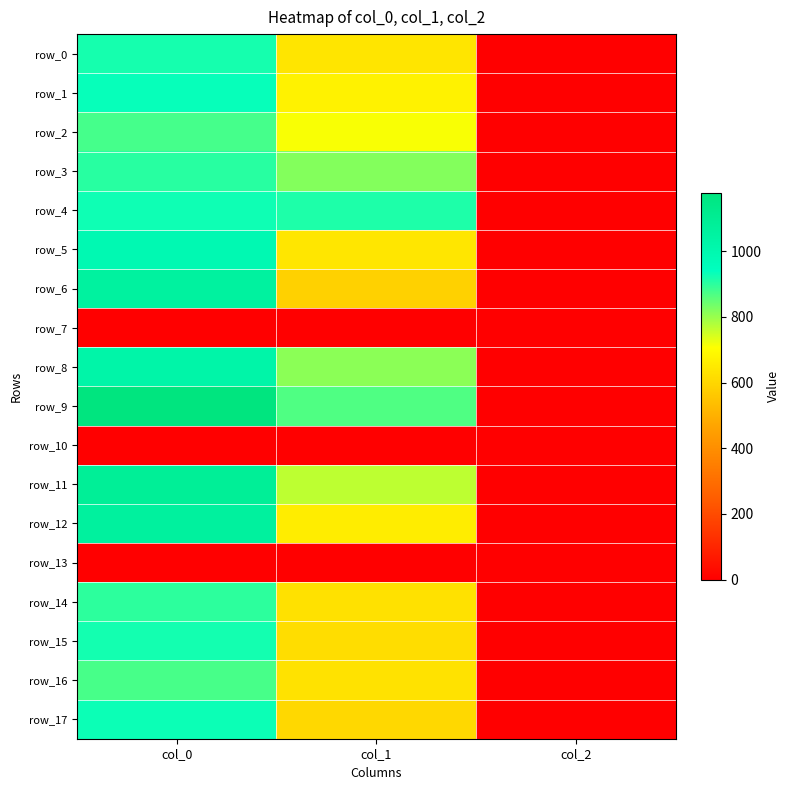

How many categories are shown in the chart?

3